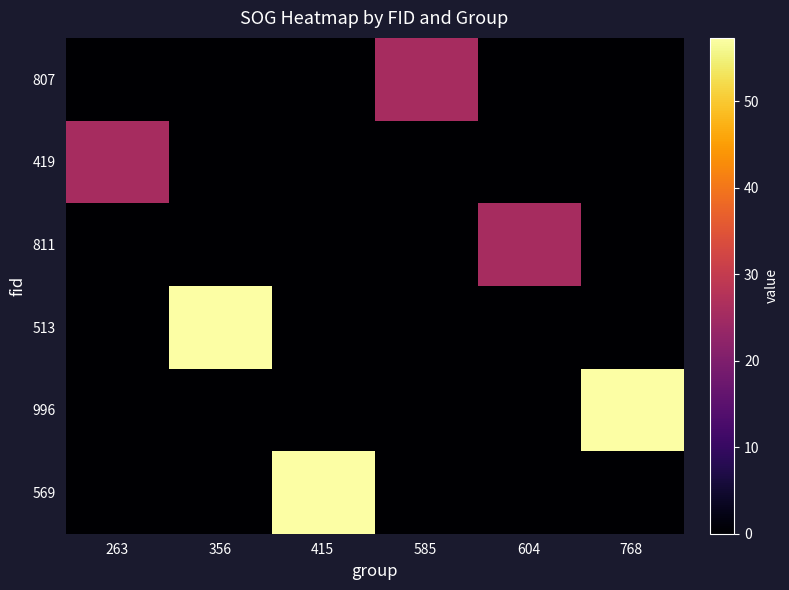

What is the difference between the highest and lowest values at 768?

57.3